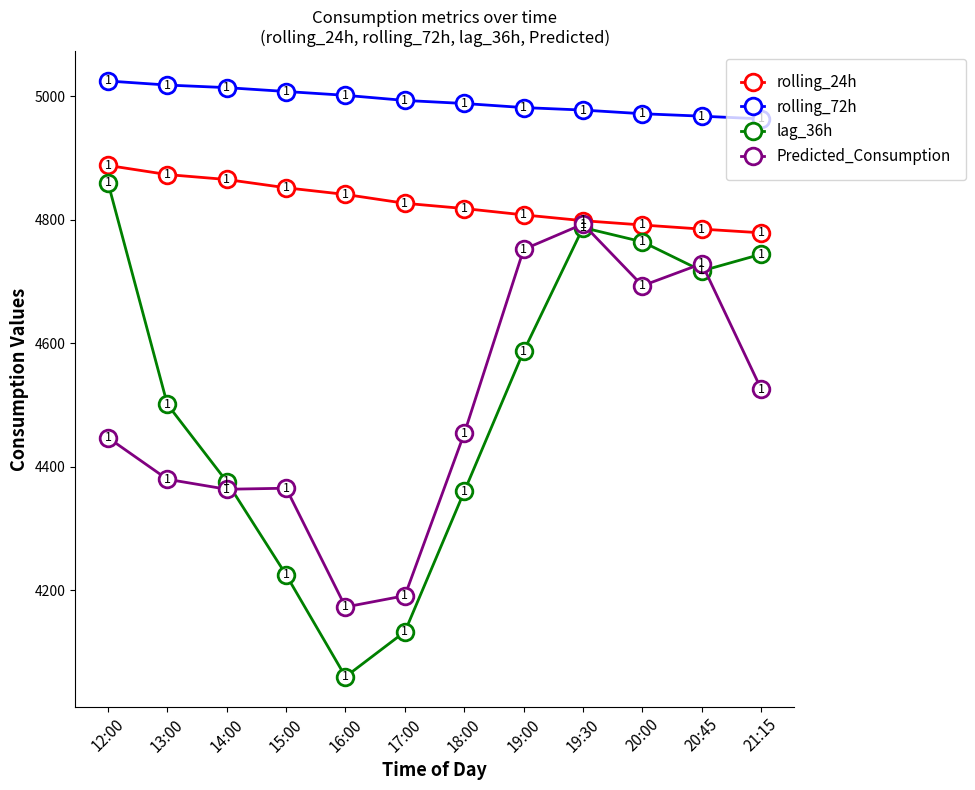

What position from the right is 21:15?

1